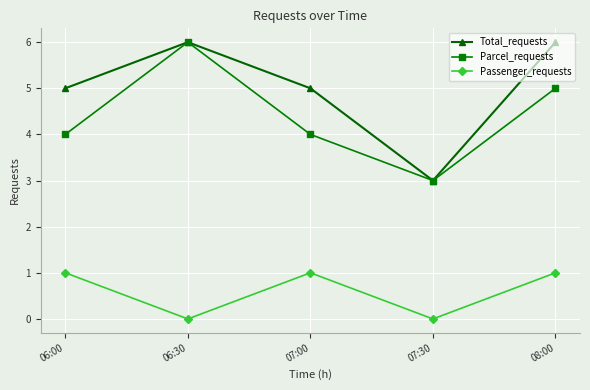

What is the average value of the Total_requests series?

5